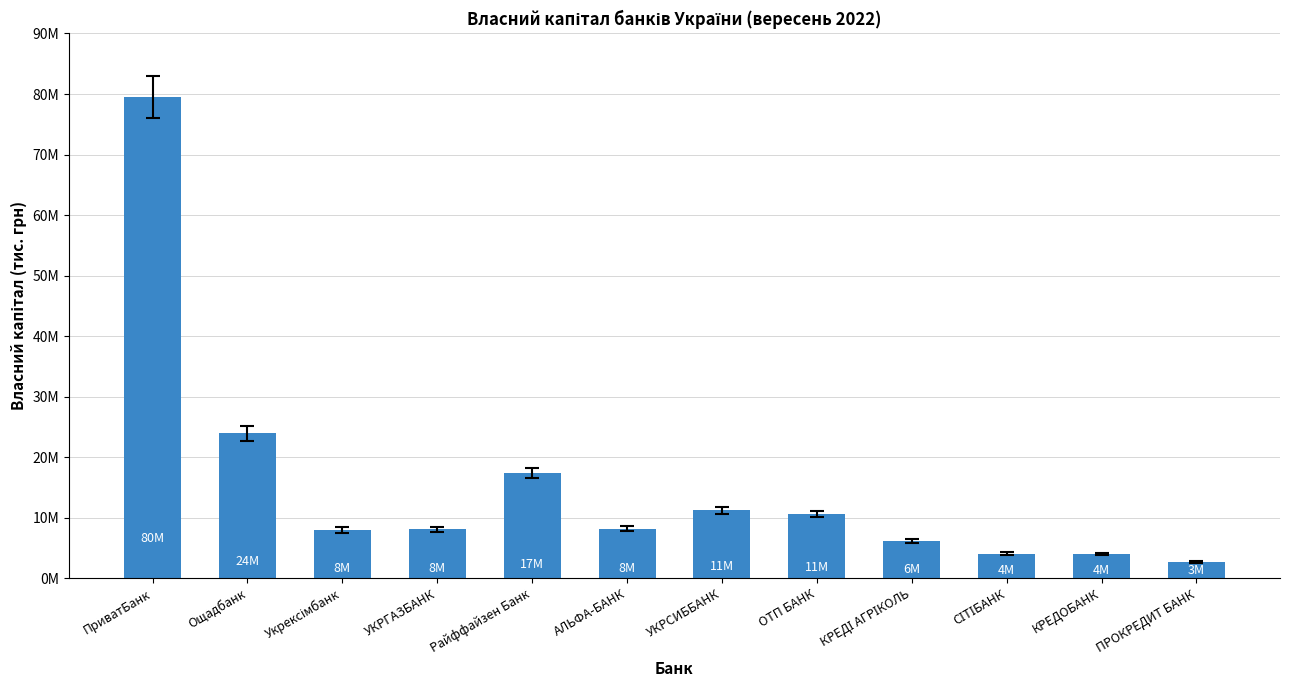

Does the chart contain any negative values?

No